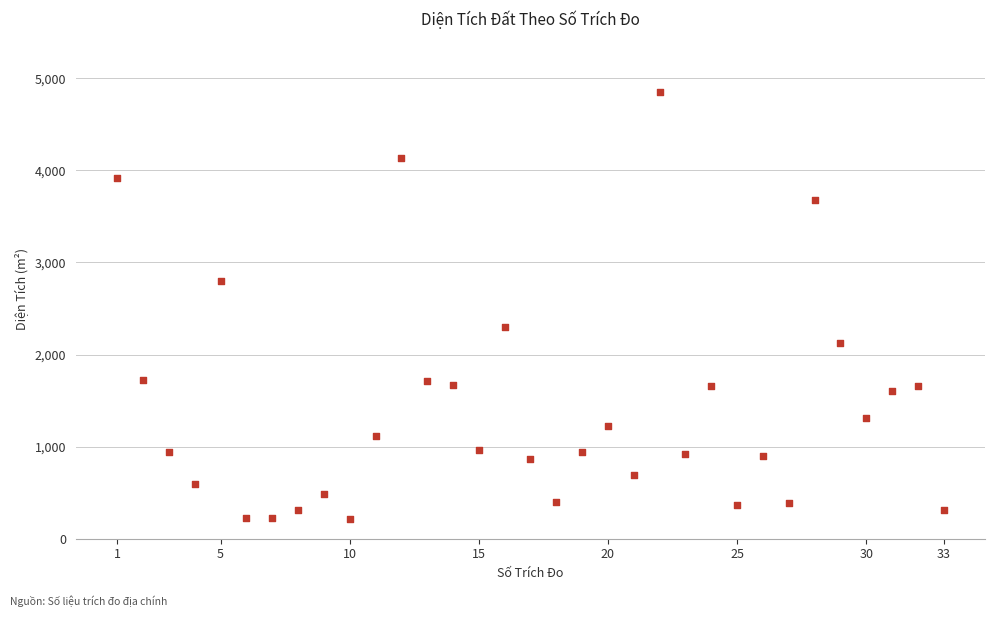

What is the range of Y values (max minus min)?

4634.8